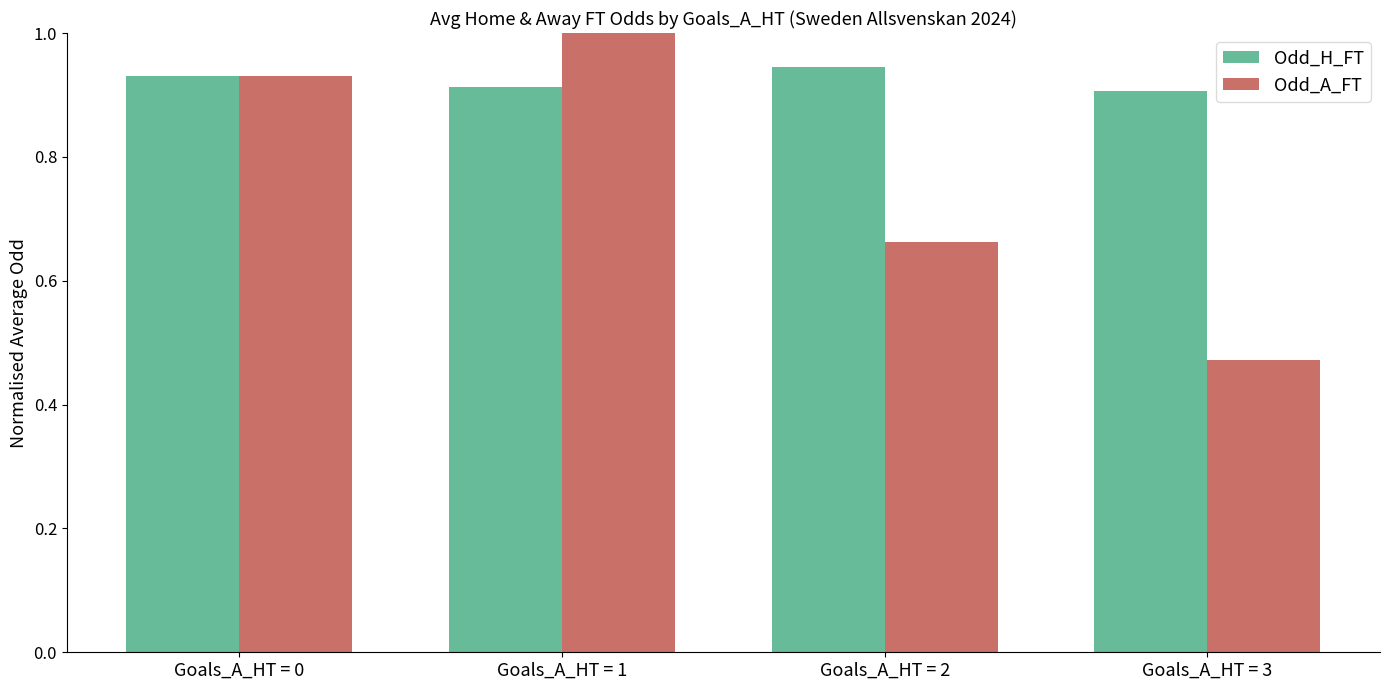

What is the total value across all series at Goals_A_HT = 0?

1.9